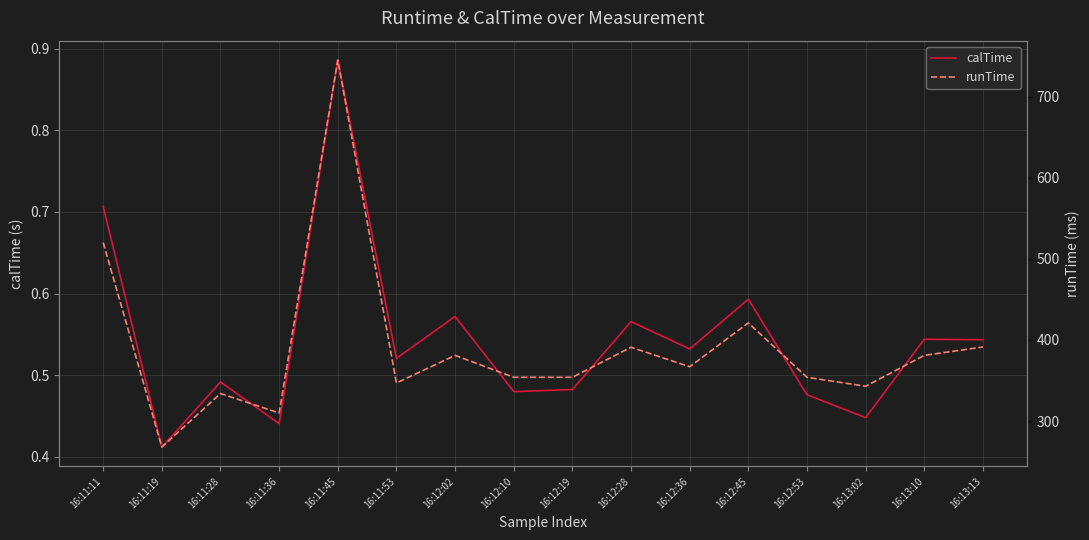

What is the label of the 1st point from the left?

16:11:11